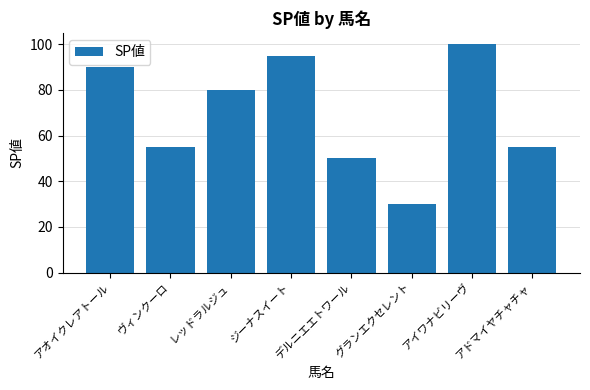

How many bars are there in total?

8